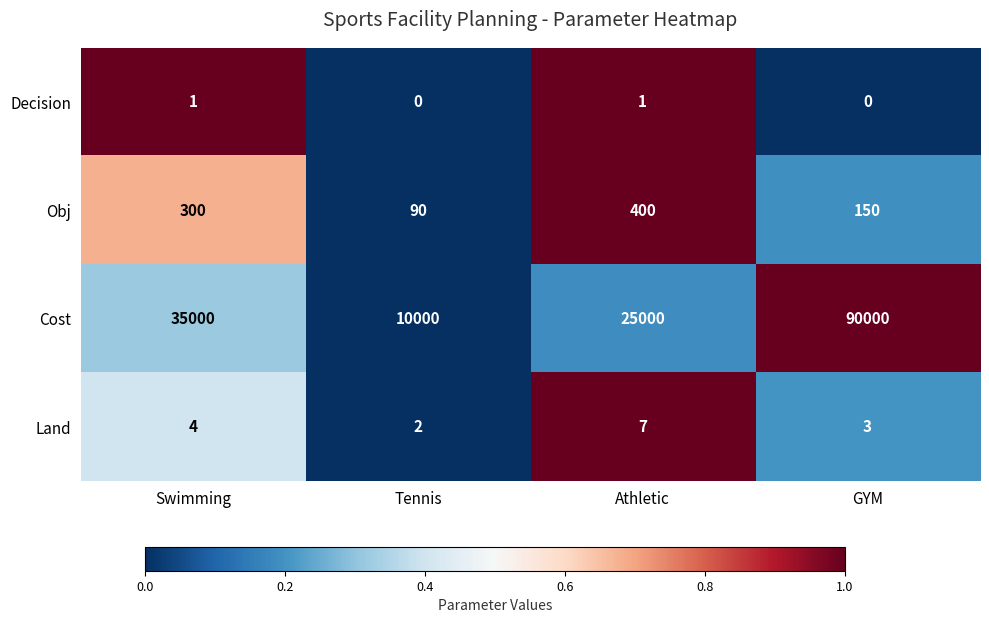

What value does the Cost series have at GYM, to the nearest 100?

90000